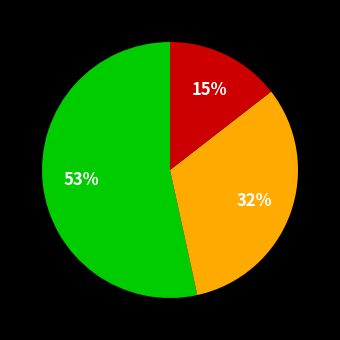

How many segments does this pie chart have?

3